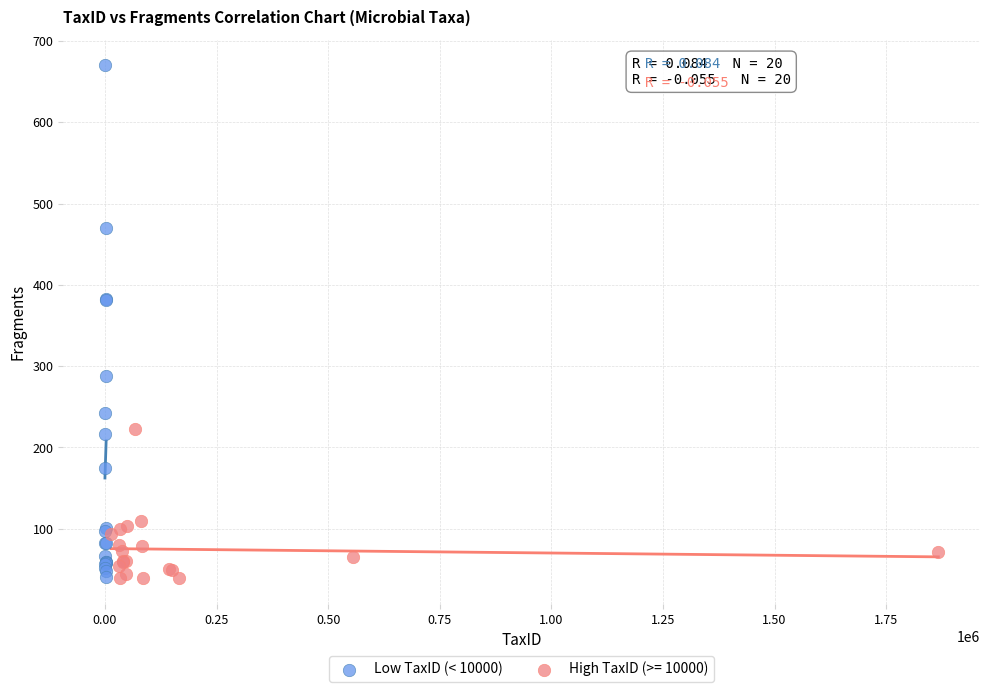

Which series has the widest spread of Y values?

Low TaxID (< 10000)